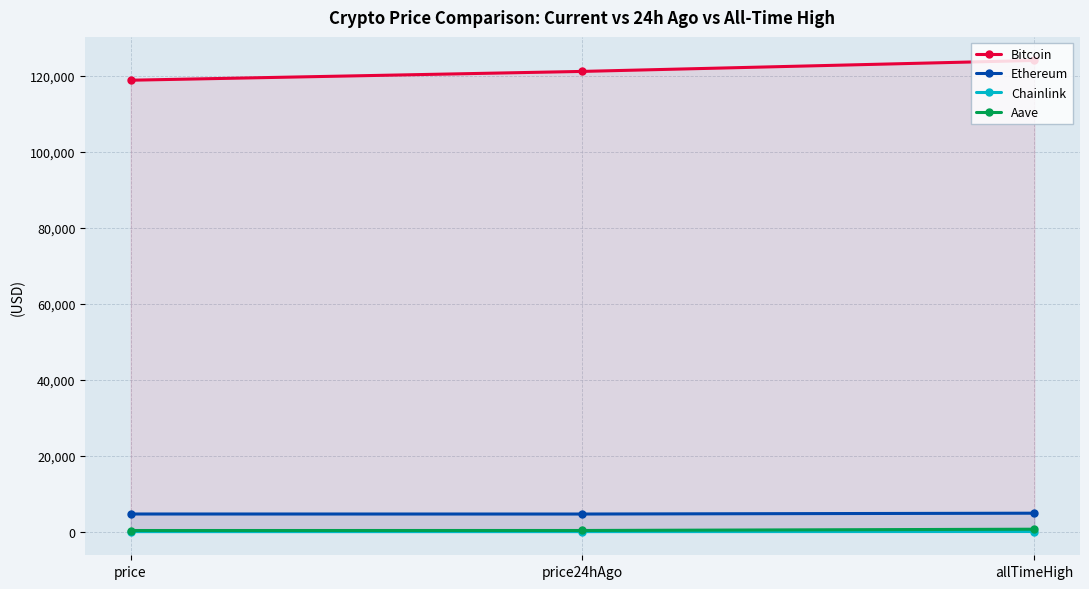

Which category has the highest value in the Ethereum series?

allTimeHigh